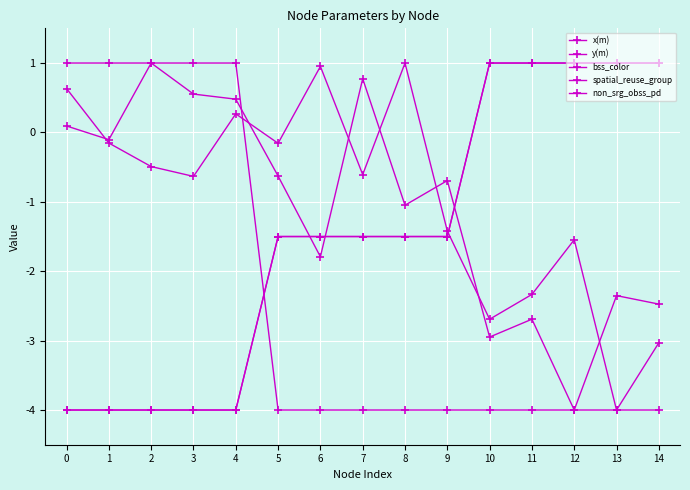

True or false: bss_color and x(m) cross at least once.

True